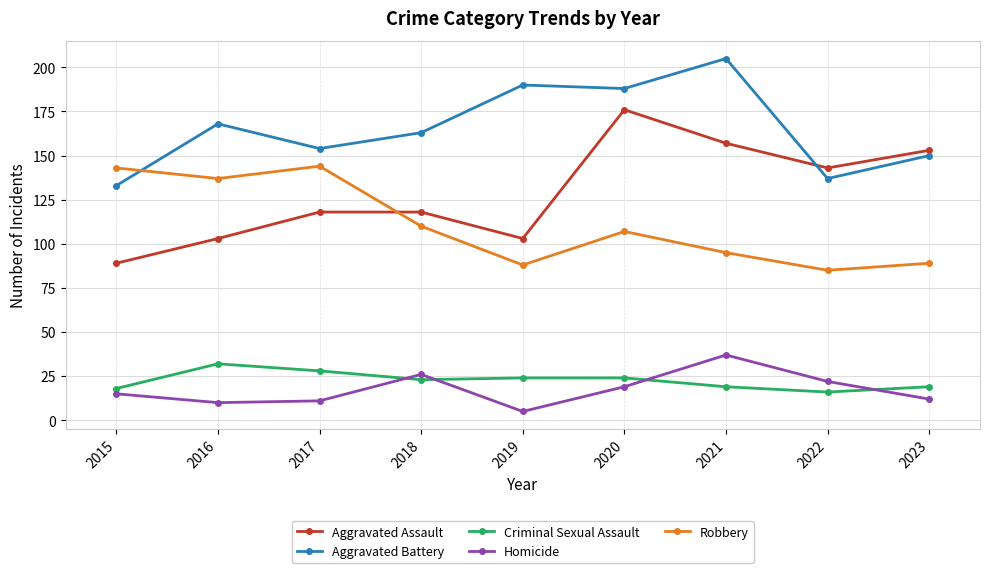

The Aggravated Assault series shows 118 at 2018. True or false?

True